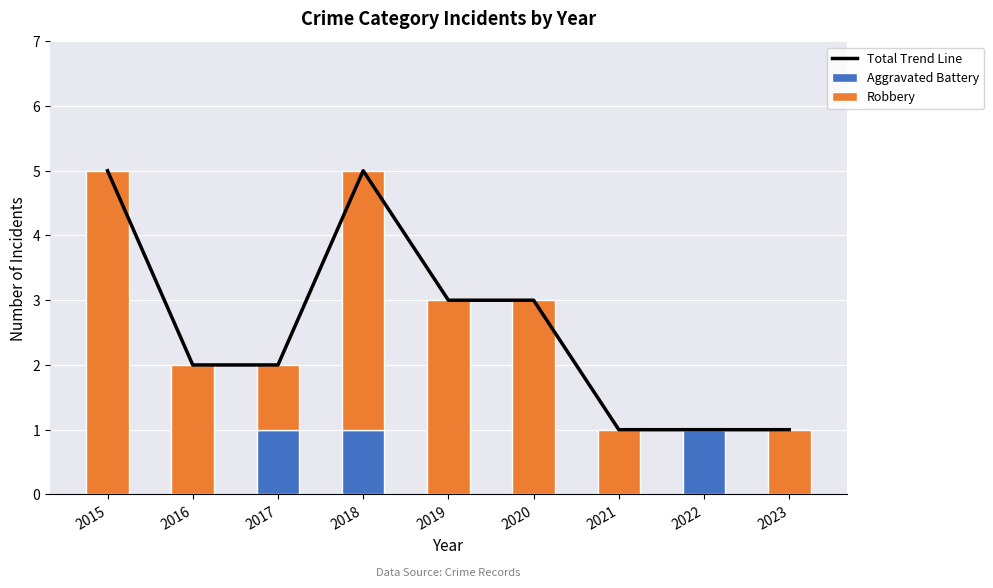

At which label does Aggravated Battery reach its minimum?

2015